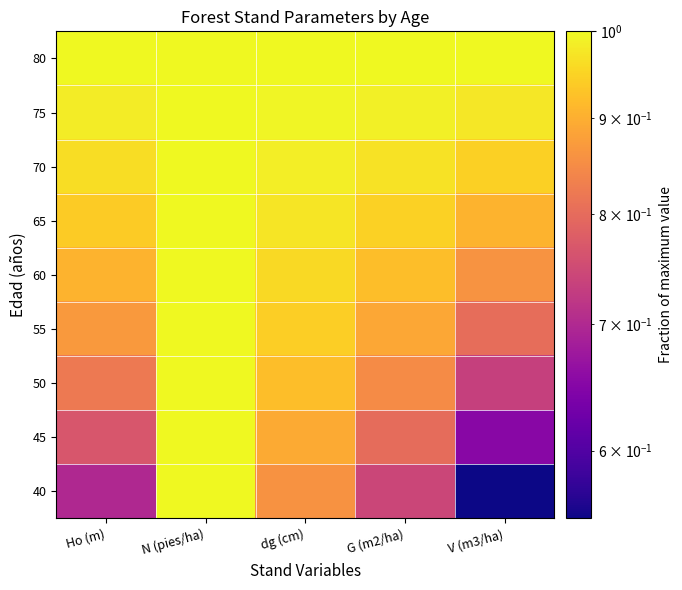

Which series has the largest total across all categories?

80